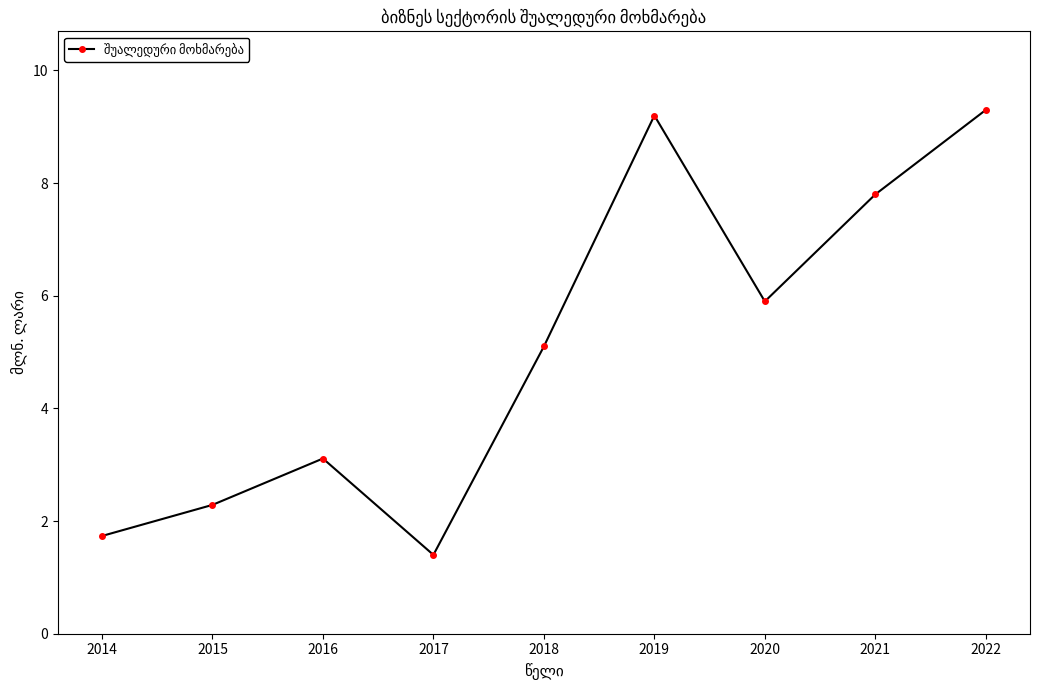

Approximately how many times larger is the value at 2019 compared to 2020?

1.6